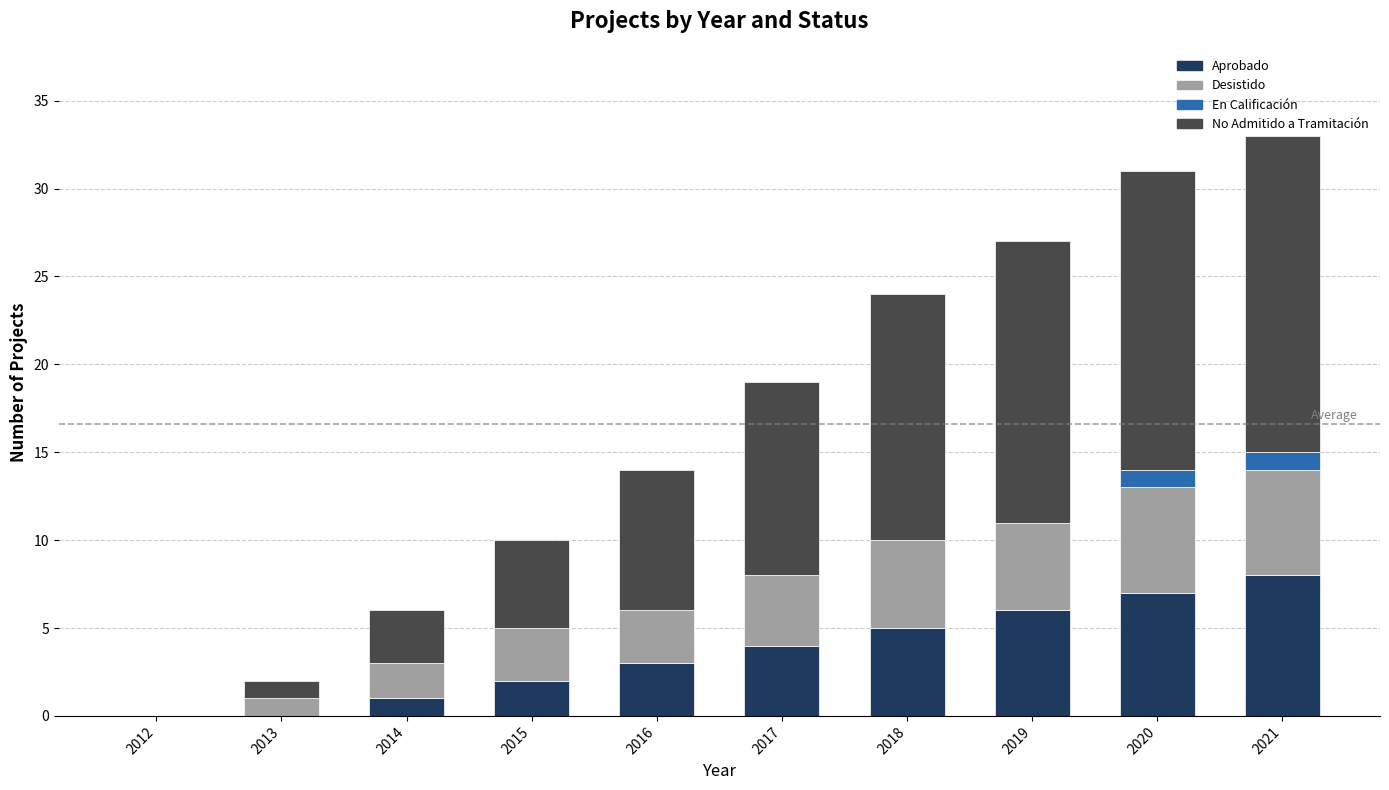

What is the total value across all series at 2019?

27